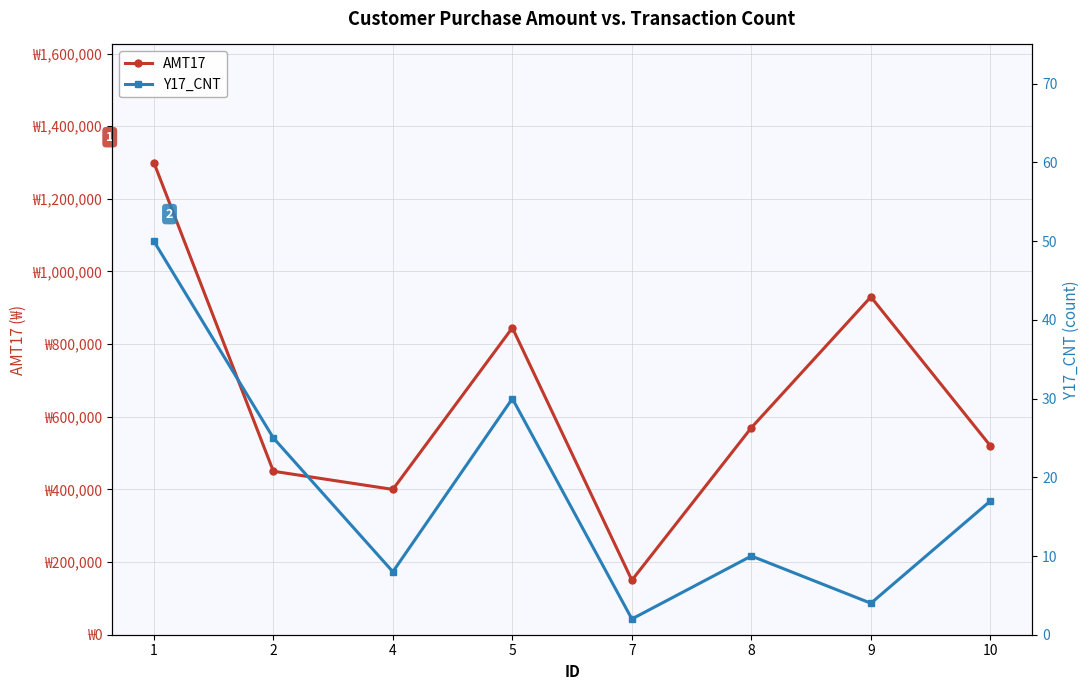

How many series are shown in this chart?

2